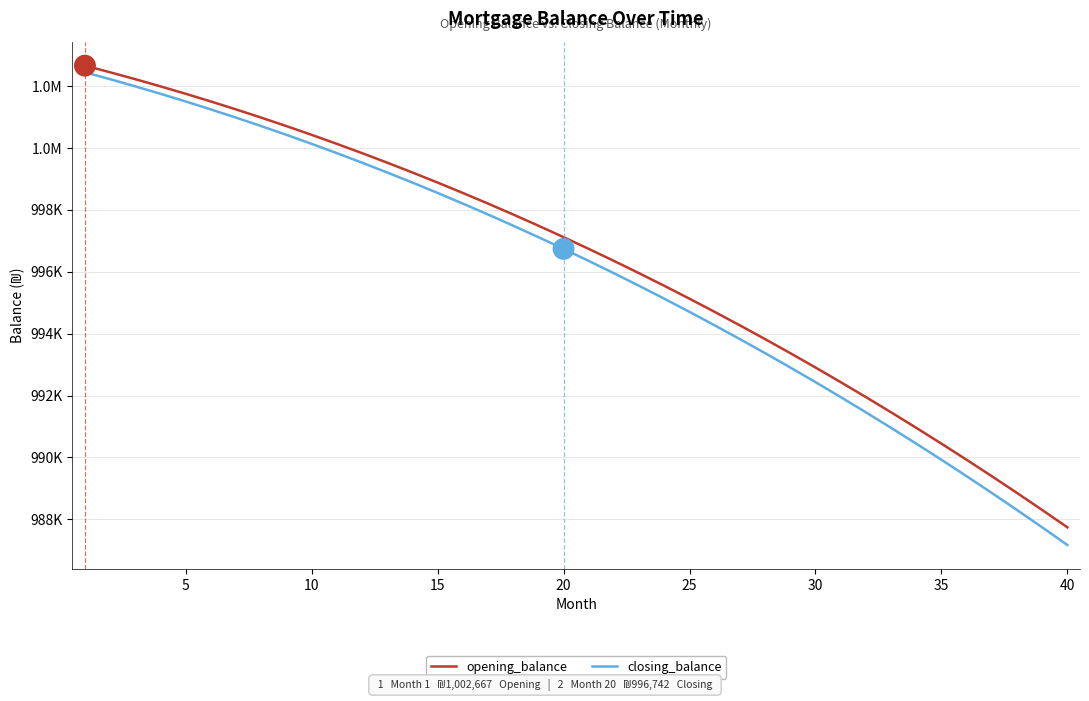

What are all the series names shown in the legend?

opening_balance, closing_balance